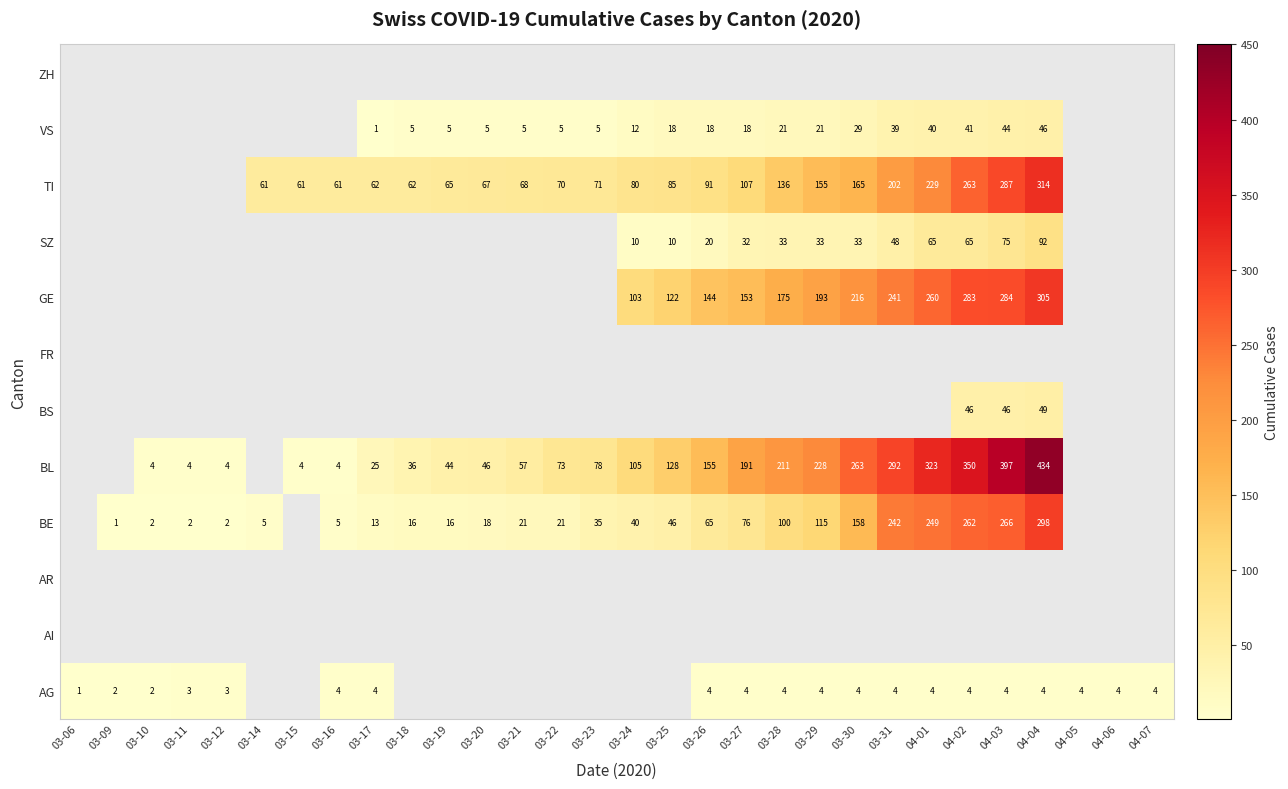

True or false: AG has a value of 6 at 04-01.

False